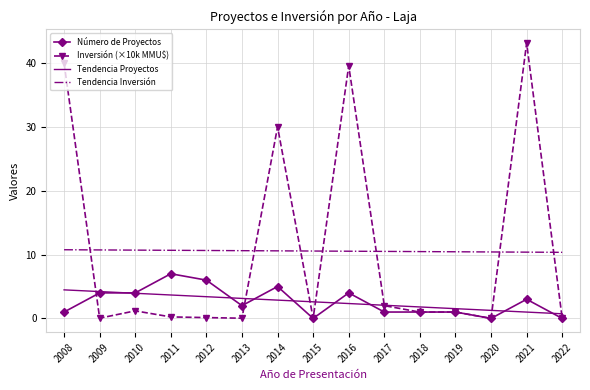

Is the value of Número de Proyectos at 2020 greater than the value of Inversión (×10k MMU$) at 2019?

No